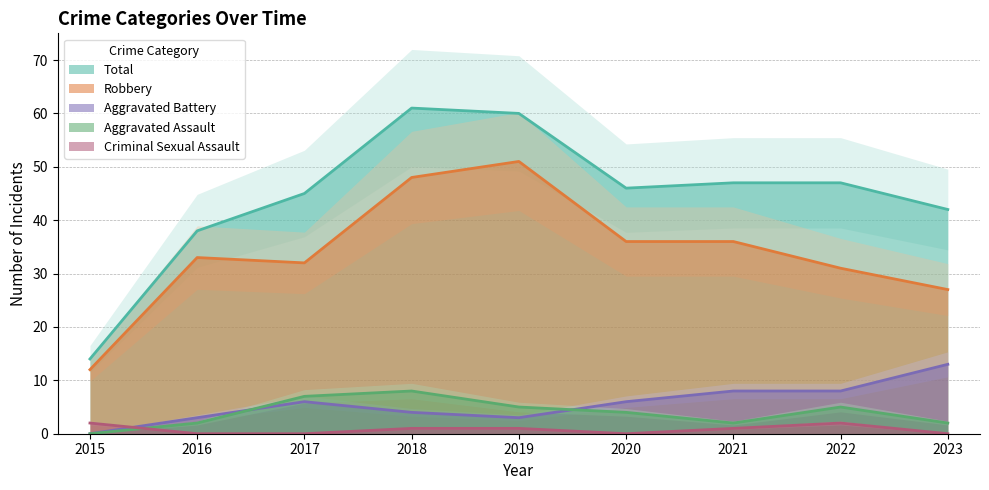

At which label does Aggravated Assault first exceed 4?

2017